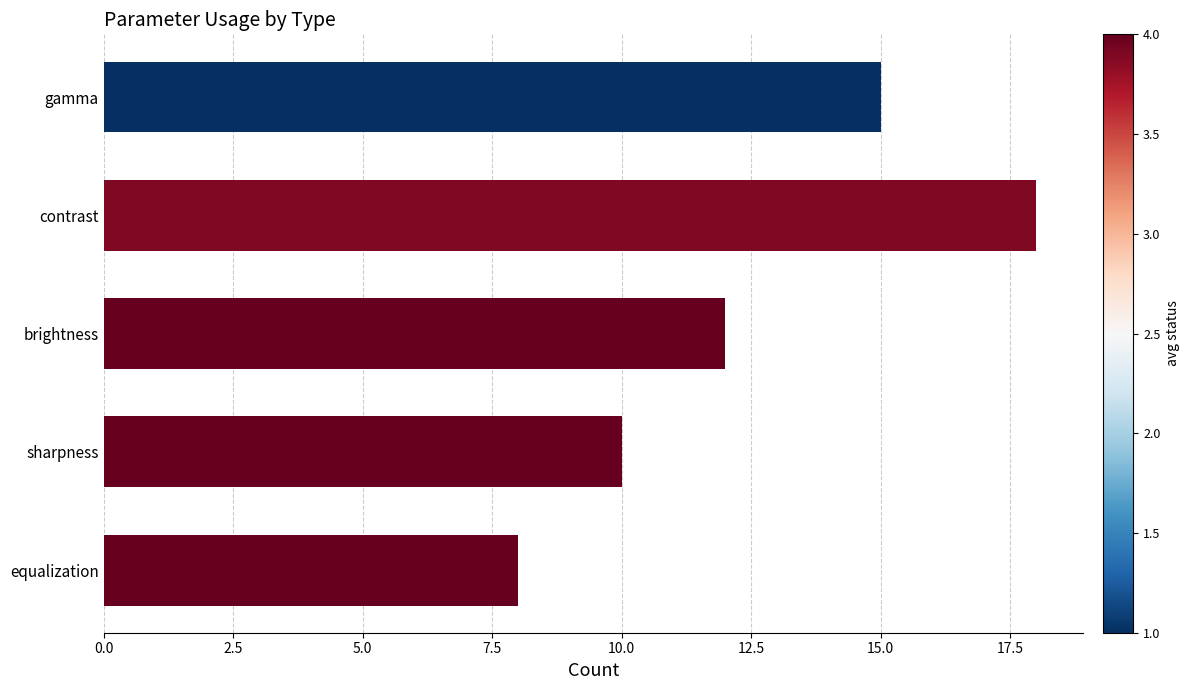

Is it true that the value at equalization is 2?

False